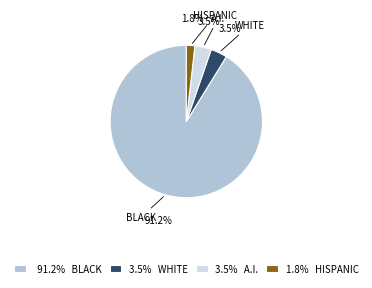

Combined, do 3.5% A.I. and 1.8% HISPANIC account for over 50%?

No